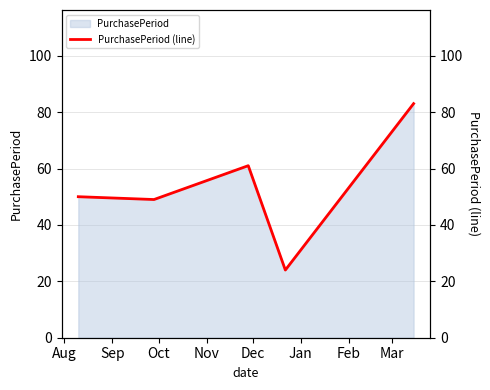

What is the minimum value for PurchasePeriod?

24